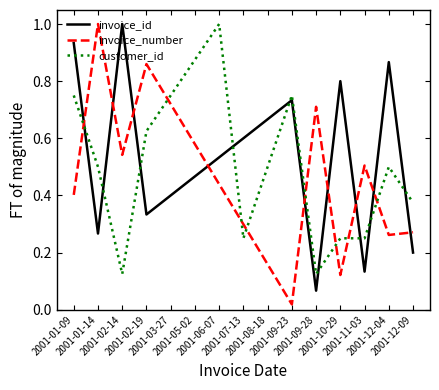

What is the greatest value displayed?

1.0